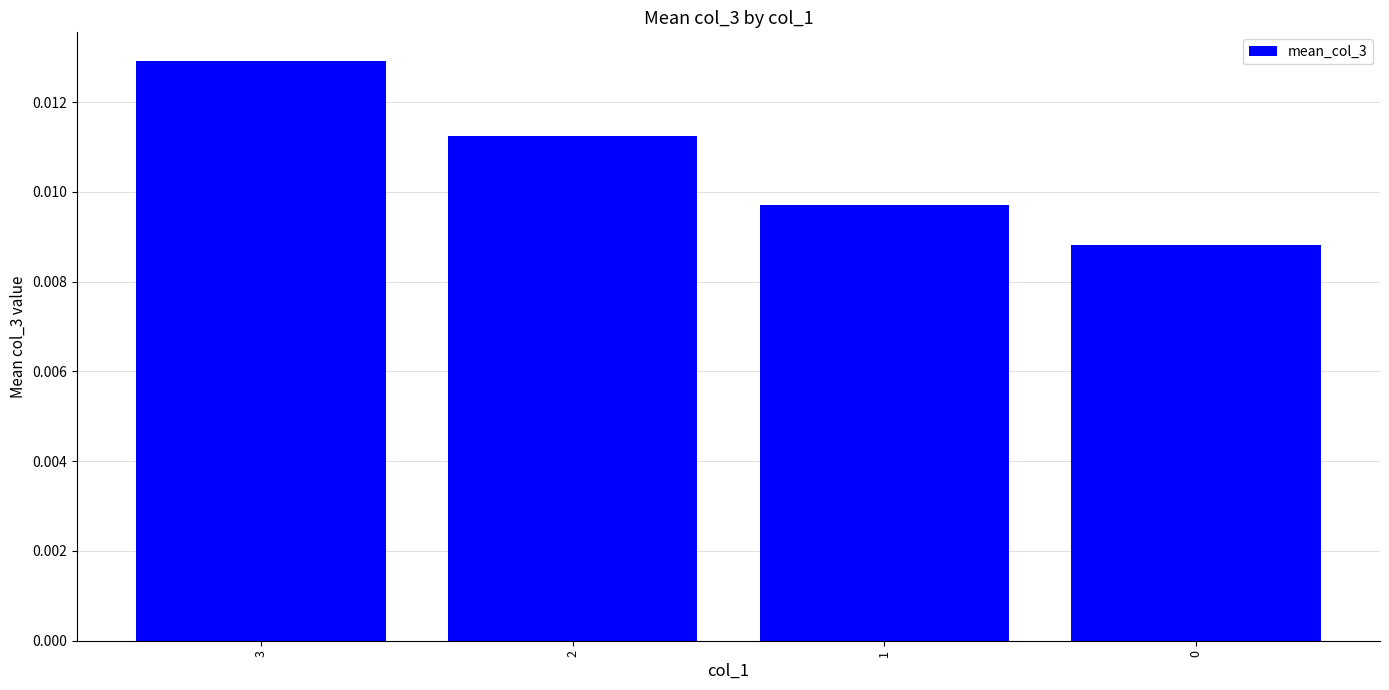

Count the values in the range 0 to 1.

4